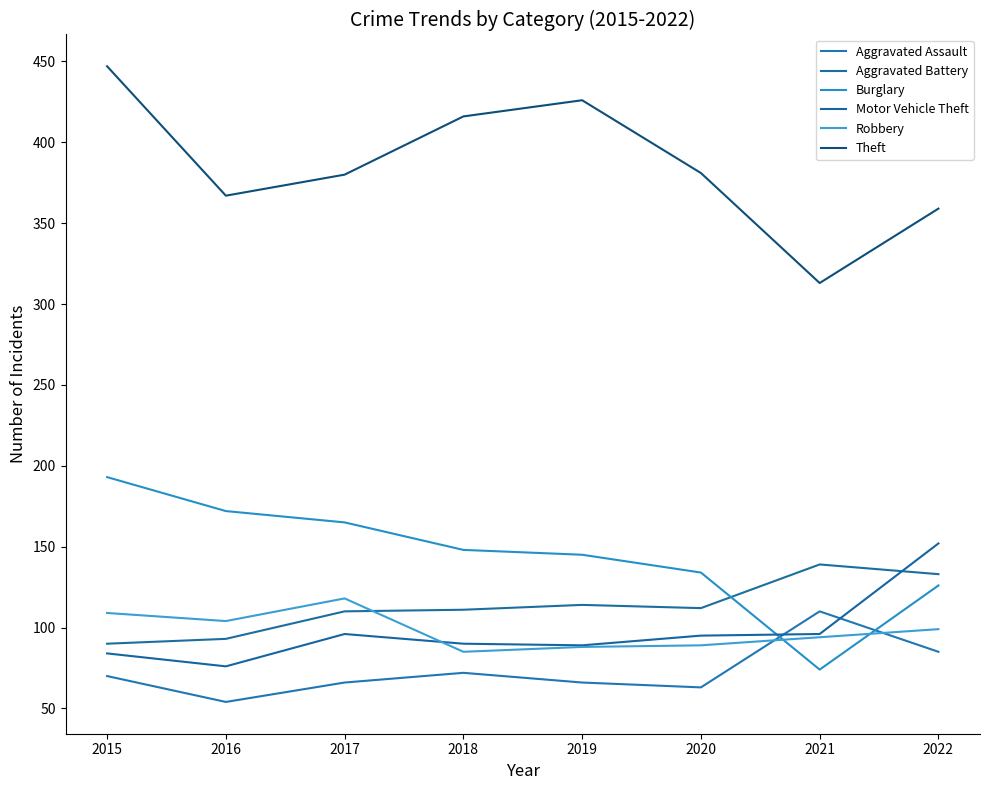

Is this an area chart (filled region under the line)?

No